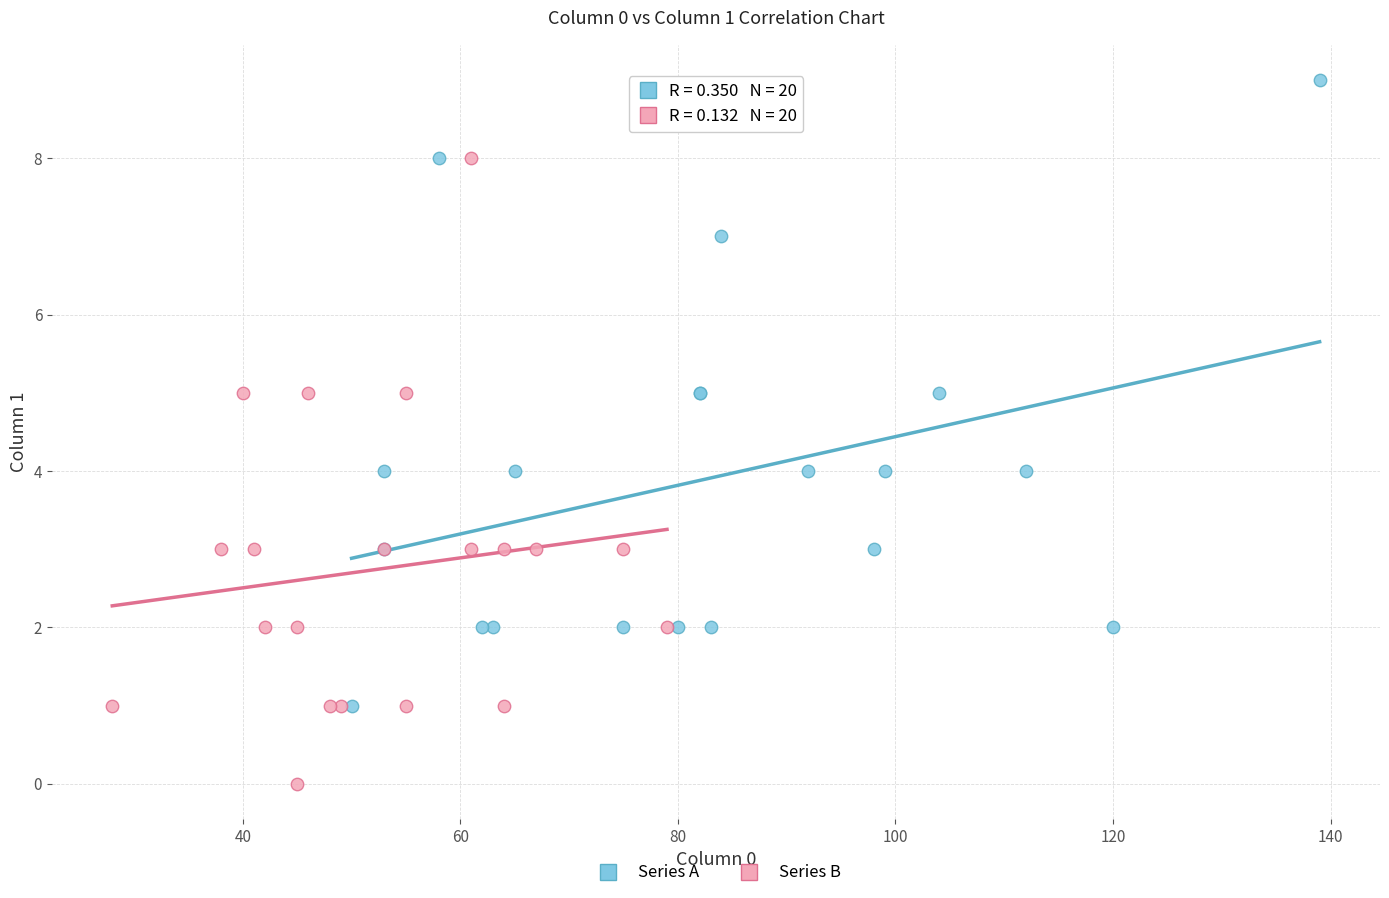

Which series contains the lowest Y value?

Series B